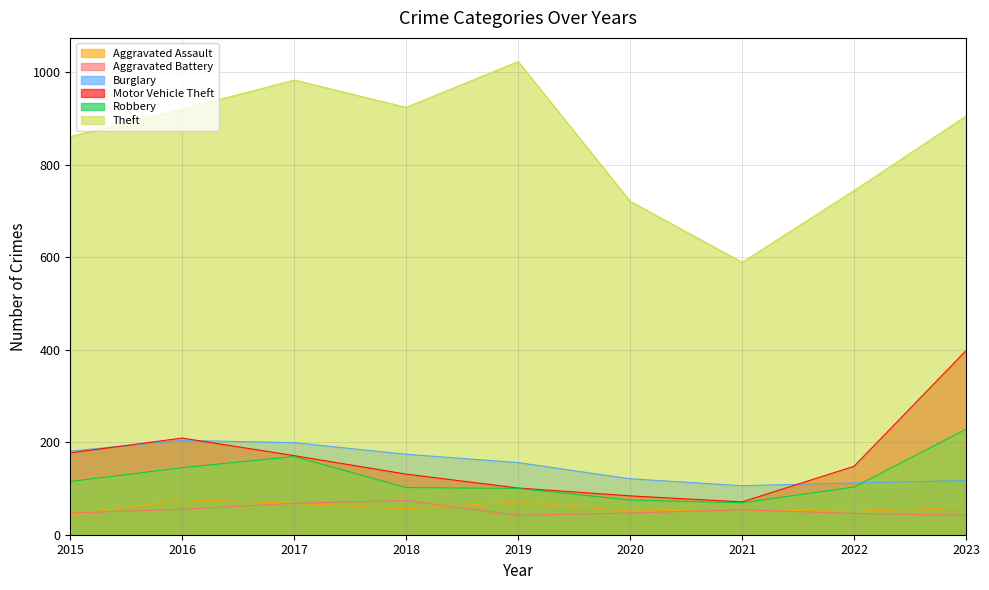

In Burglary, how many points are lower than both neighbors (excluding endpoints)?

1